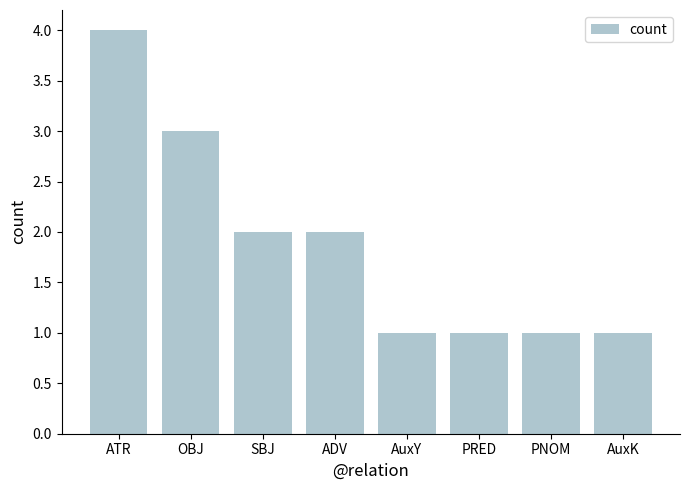

Reading left to right, extract all data points from this chart.

4	3	2	2	1	1	1	1